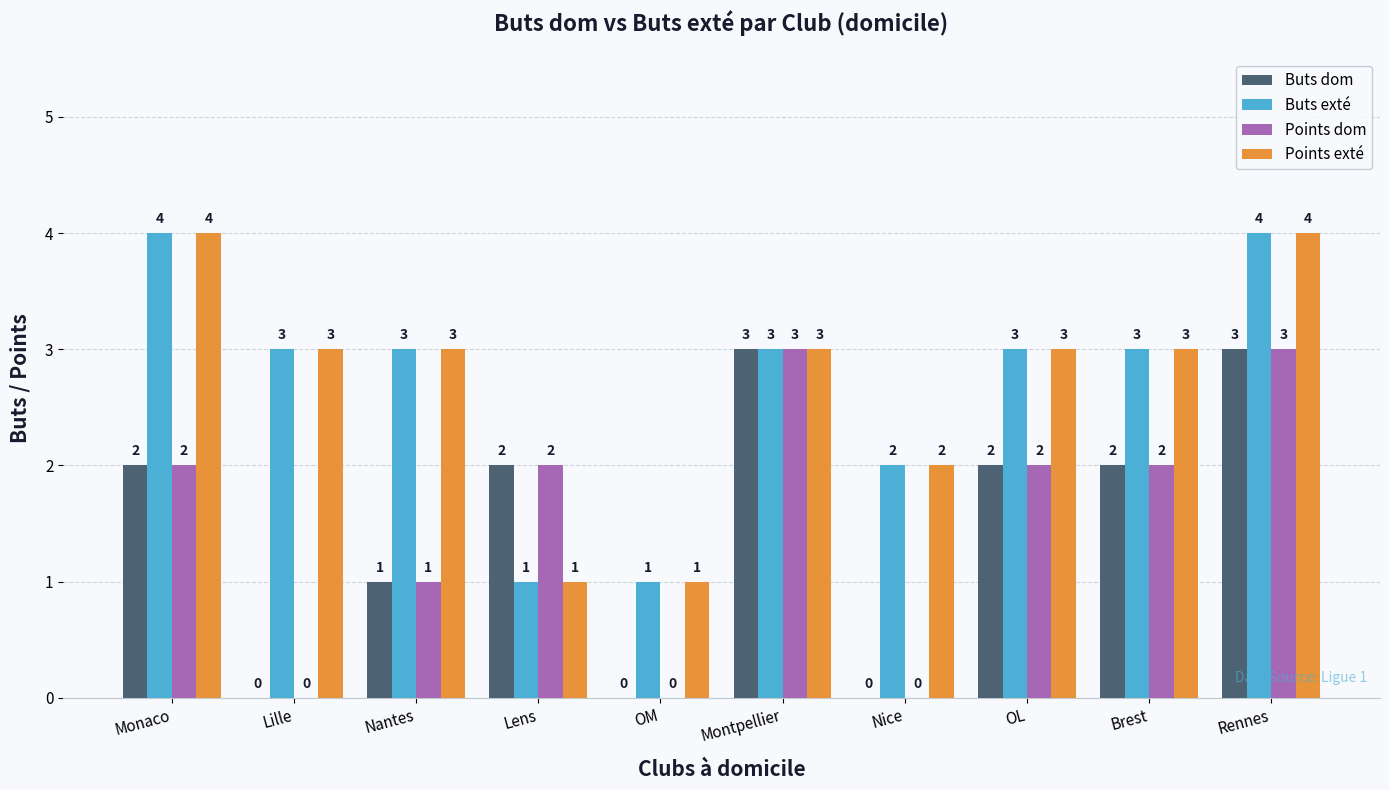

What is the maximum value shown in the chart?

4